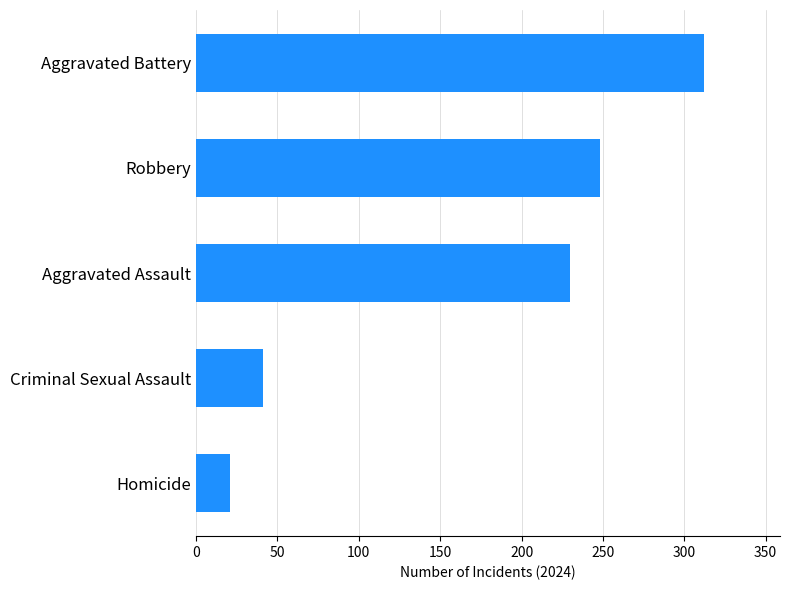

How many categories are shown in the chart?

5